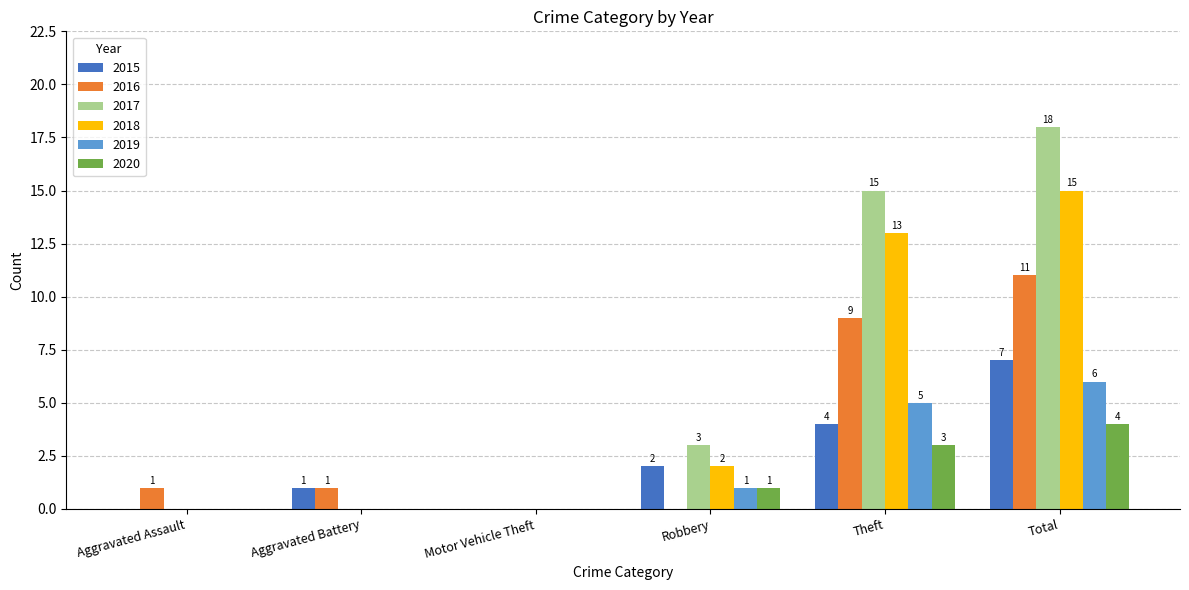

Is the value of 2016 at Aggravated Assault greater than the value of 2018 at Theft?

No